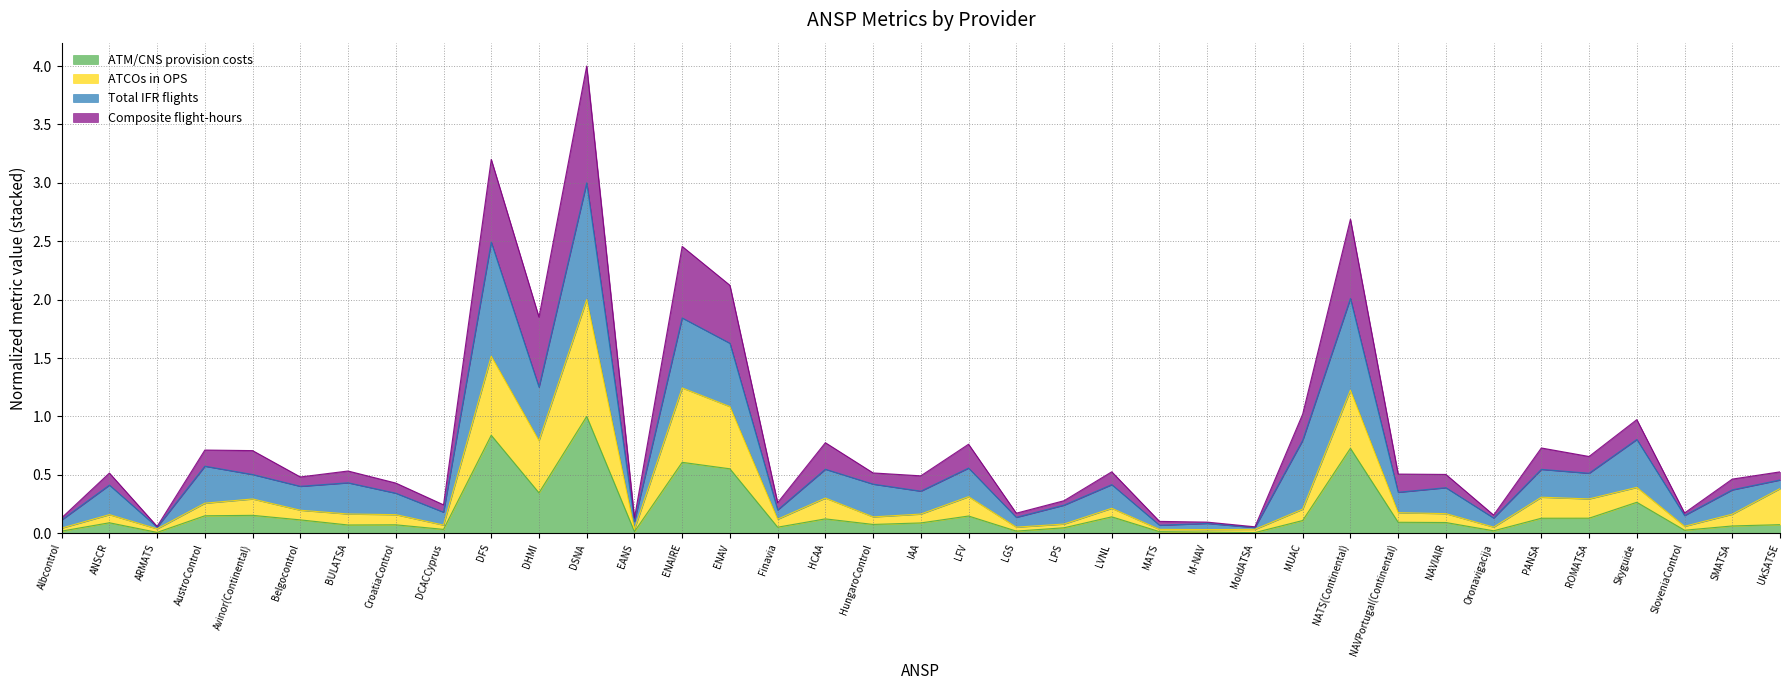

Is it true that ATCOs in OPS equals 0.3 at NAVIAIR?

False